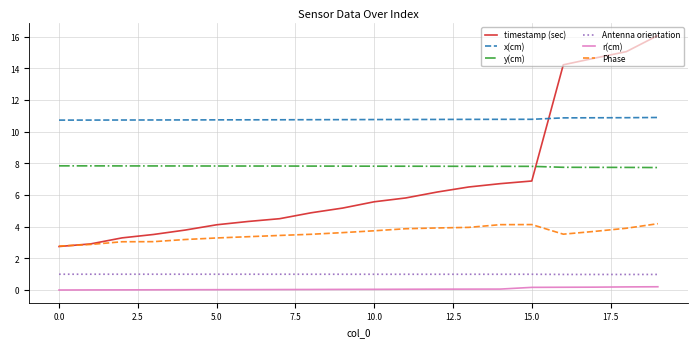

True or false: Phase and y(cm) intersect in this chart.

False